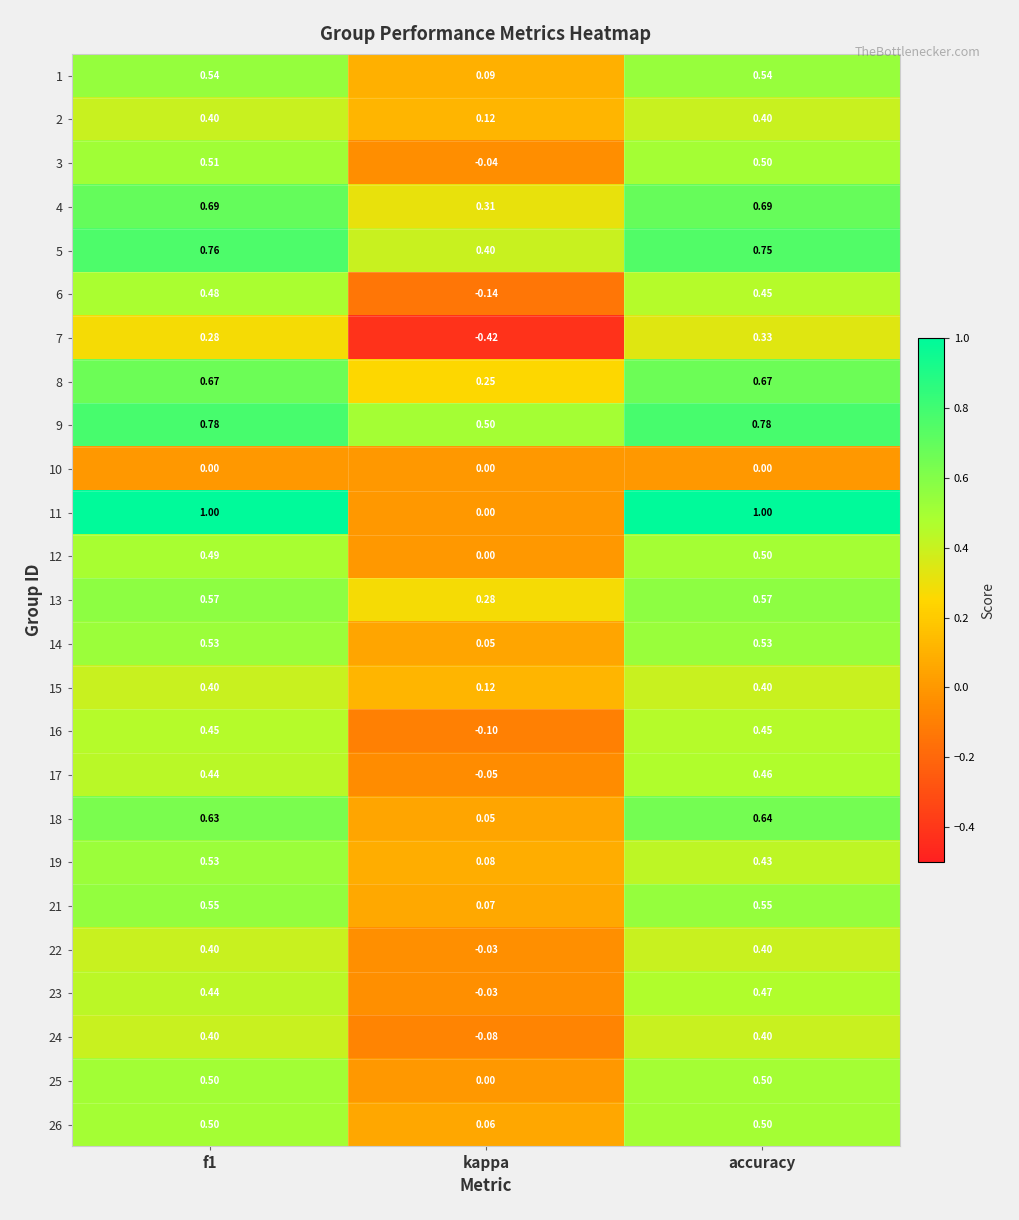

Count the number of data series in this chart.

25